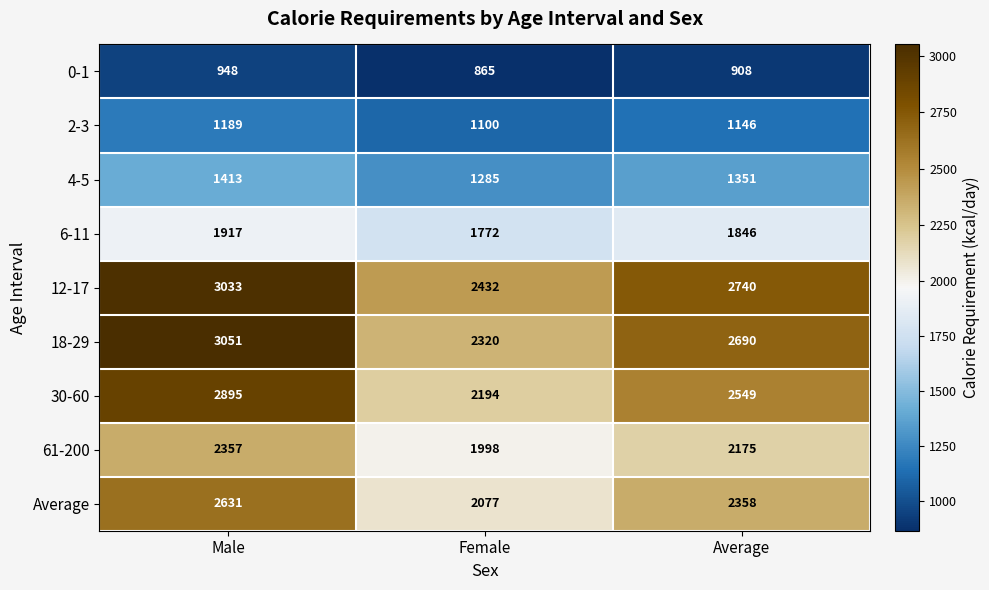

At how many categories does at least one series exceed 2217?

3